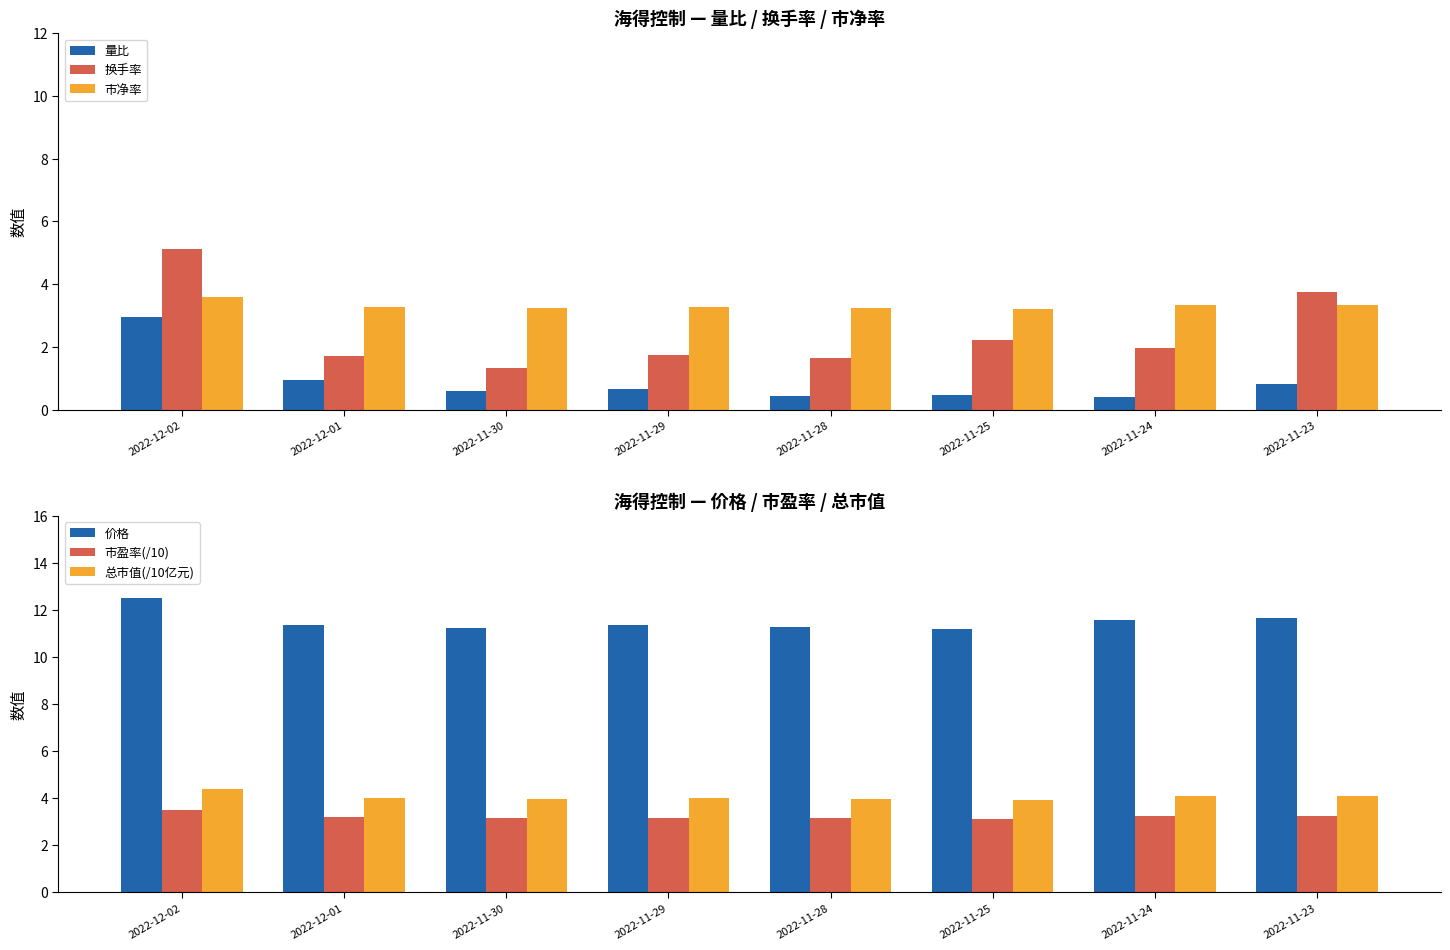

Which has a higher value, 2022-11-23 or 2022-11-29?

2022-11-23